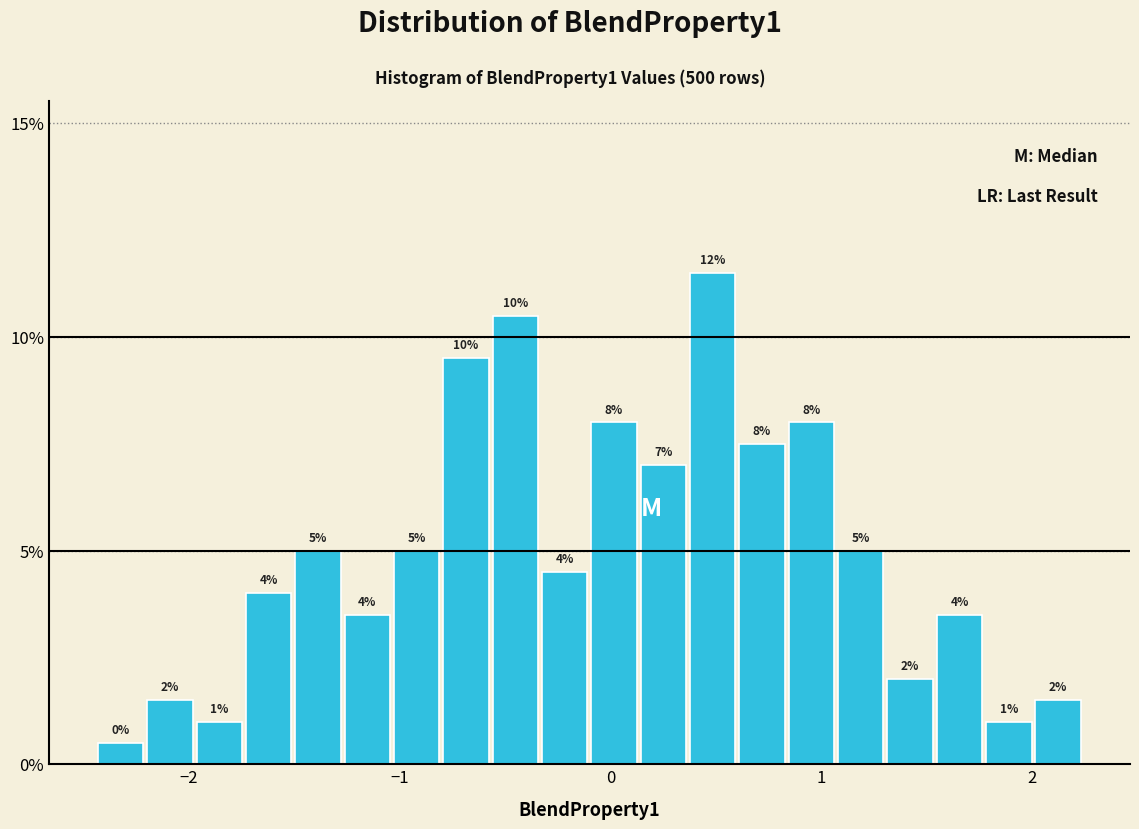

Read against the x-axis, roughly where is the centre of the tallest bar?

0.5